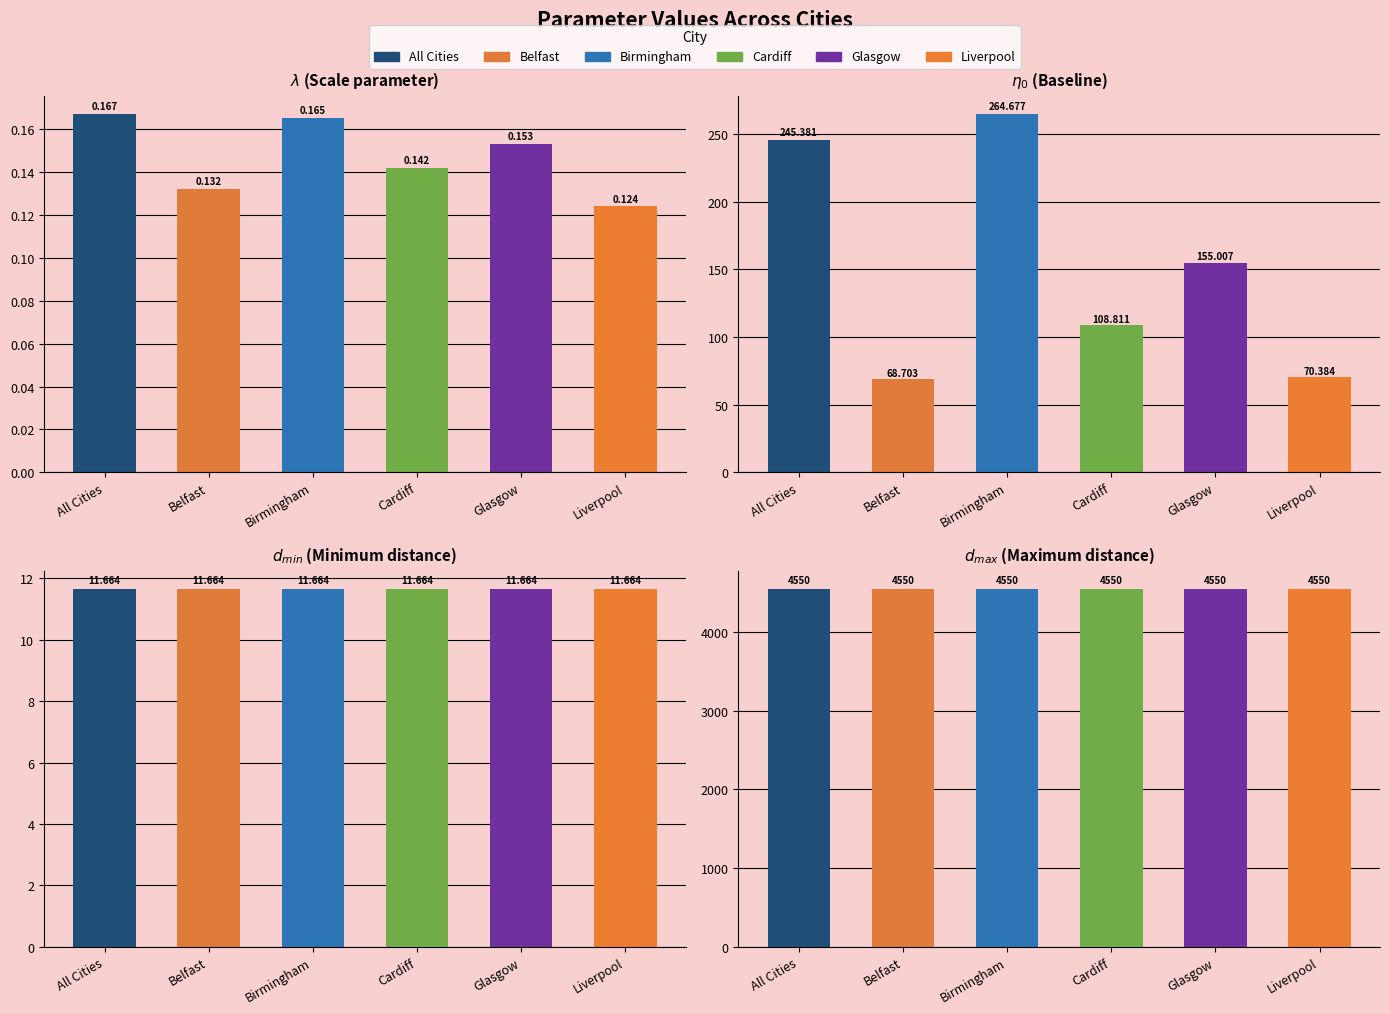

What is the greatest value displayed?

4550.0